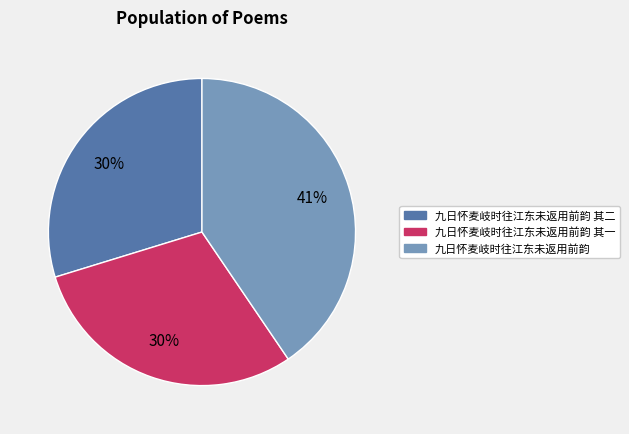

Is there any slice that represents more than half of the pie?

No